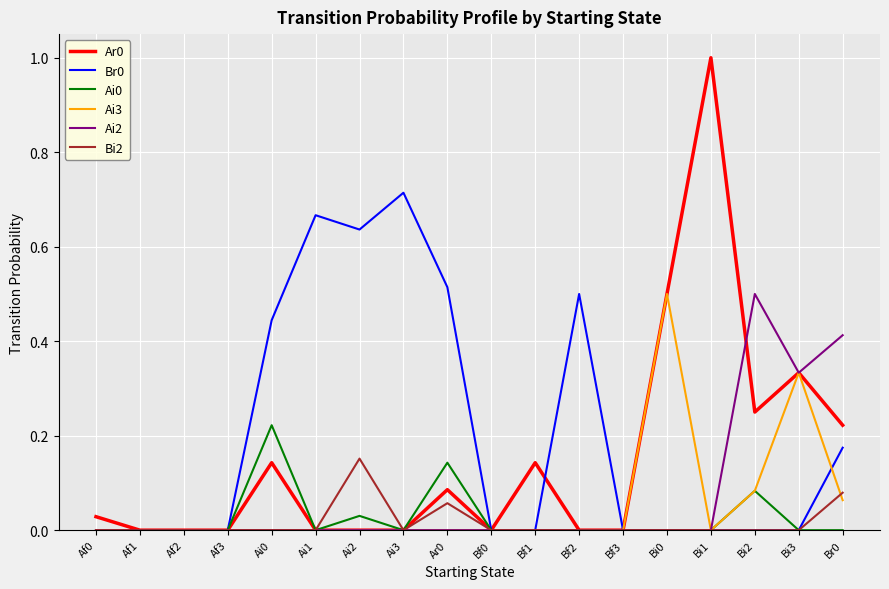

The value of Ar0 at Bf2 is 0.0. True or false?

True